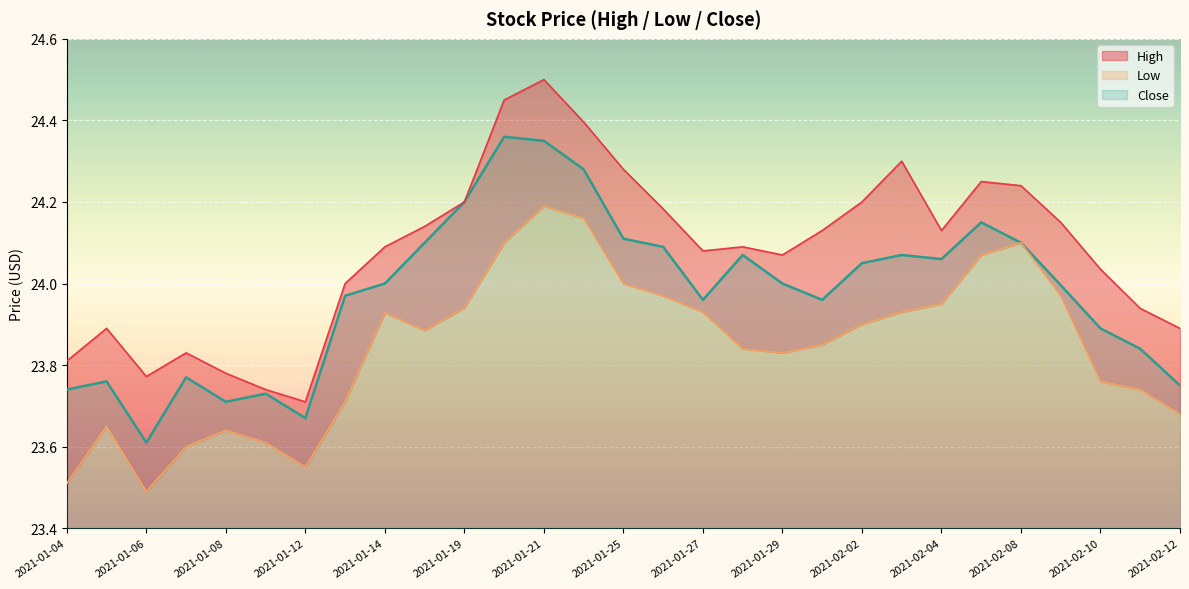

Reading left to right, list all the values displayed in this chart.

High: 2021-01-04=23.8	2021-01-05=23.9	2021-01-06=23.8	2021-01-07=23.8	2021-01-08=23.8	2021-01-11=23.7	2021-01-12=23.7	2021-01-13=24.0	2021-01-14=24.1	2021-01-15=24.1	2021-01-19=24.2	2021-01-20=24.5	2021-01-21=24.5	2021-01-22=24.4	2021-01-25=24.3	2021-01-26=24.2	2021-01-27=24.1	2021-01-28=24.1	2021-01-29=24.1	2021-02-01=24.1	2021-02-02=24.2	2021-02-03=24.3	2021-02-04=24.1	2021-02-05=24.2	2021-02-08=24.2	2021-02-09=24.1	2021-02-10=24.0	2021-02-11=23.9	2021-02-12=23.9
Low: 2021-01-04=23.5	2021-01-05=23.6	2021-01-06=23.5	2021-01-07=23.6	2021-01-08=23.6	2021-01-11=23.6	2021-01-12=23.5	2021-01-13=23.7	2021-01-14=23.9	2021-01-15=23.9	2021-01-19=23.9	2021-01-20=24.1	2021-01-21=24.2	2021-01-22=24.2	2021-01-25=24.0	2021-01-26=24.0	2021-01-27=23.9	2021-01-28=23.8	2021-01-29=23.8	2021-02-01=23.9	2021-02-02=23.9	2021-02-03=23.9	2021-02-04=24.0	2021-02-05=24.1	2021-02-08=24.1	2021-02-09=24.0	2021-02-10=23.8	2021-02-11=23.7	2021-02-12=23.7
Close: 2021-01-04=23.7	2021-01-05=23.8	2021-01-06=23.6	2021-01-07=23.8	2021-01-08=23.7	2021-01-11=23.7	2021-01-12=23.7	2021-01-13=24.0	2021-01-14=24.0	2021-01-15=24.1	2021-01-19=24.2	2021-01-20=24.4	2021-01-21=24.4	2021-01-22=24.3	2021-01-25=24.1	2021-01-26=24.1	2021-01-27=24.0	2021-01-28=24.1	2021-01-29=24.0	2021-02-01=24.0	2021-02-02=24.0	2021-02-03=24.1	2021-02-04=24.1	2021-02-05=24.1	2021-02-08=24.1	2021-02-09=24.0	2021-02-10=23.9	2021-02-11=23.8	2021-02-12=23.8